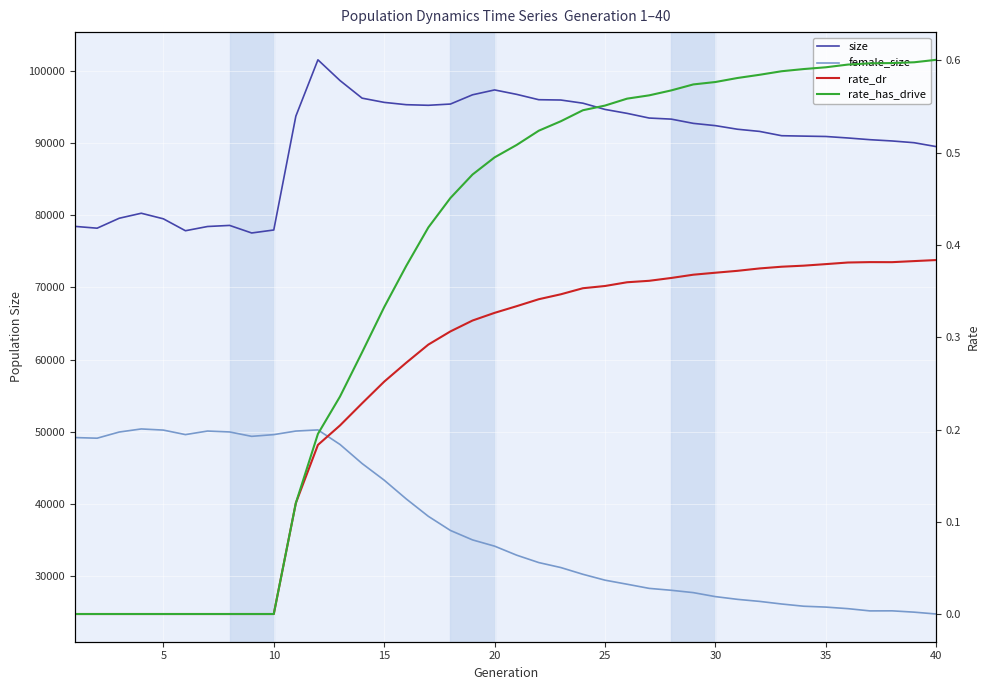

How many data points in size are less than 92396?

20